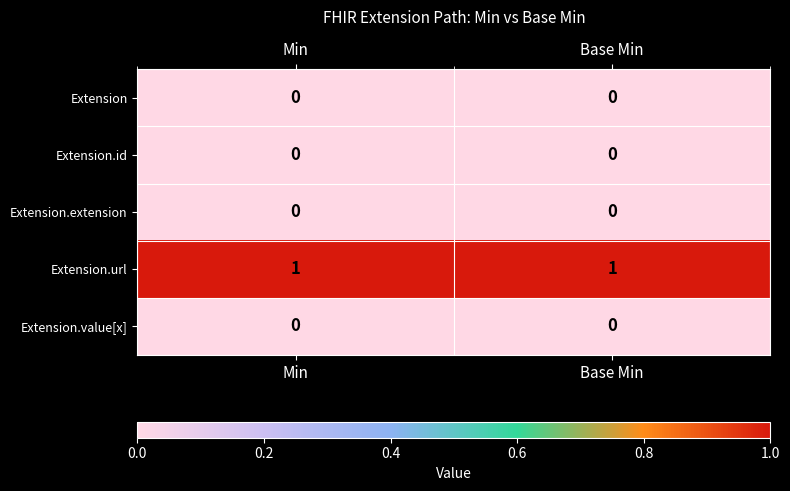

At how many categories does at least one series exceed 0?

2